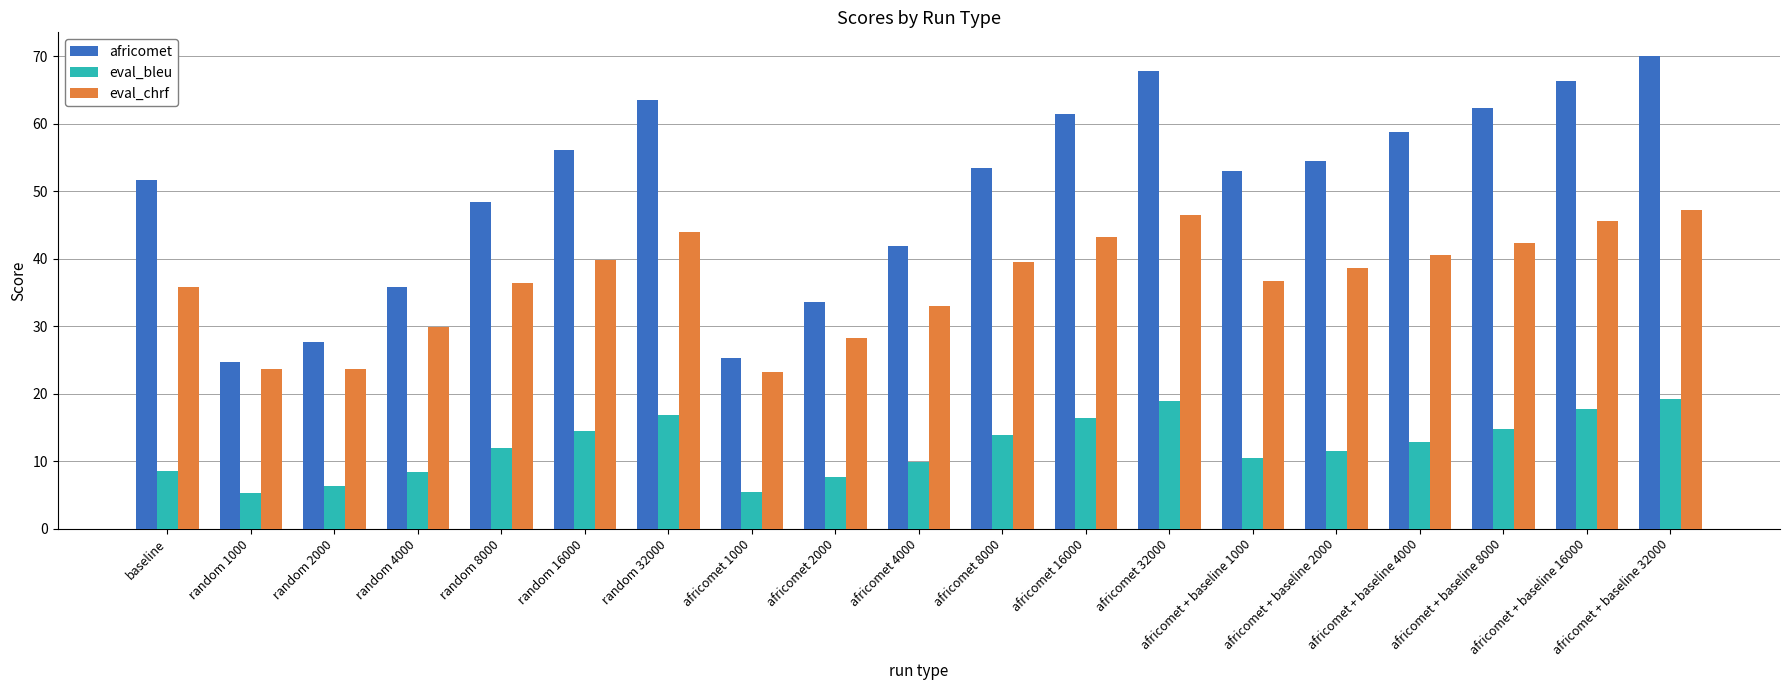

At which label does eval_bleu first exceed 11?

random 8000